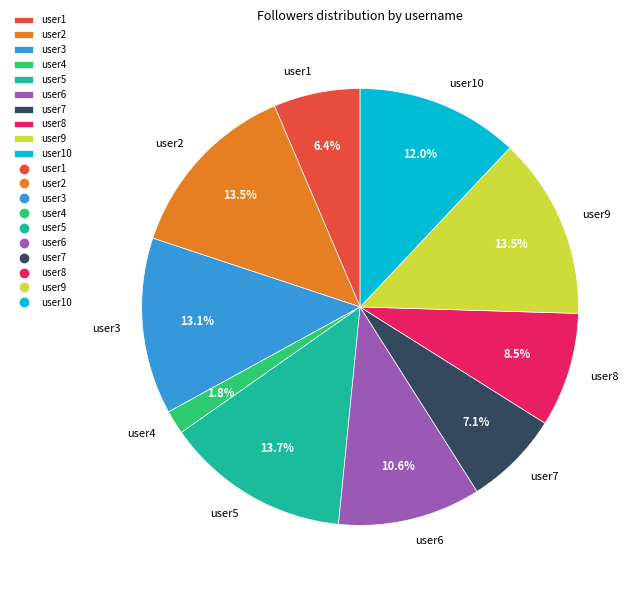

What percentage is the user7 slice, to the nearest percent?

7%